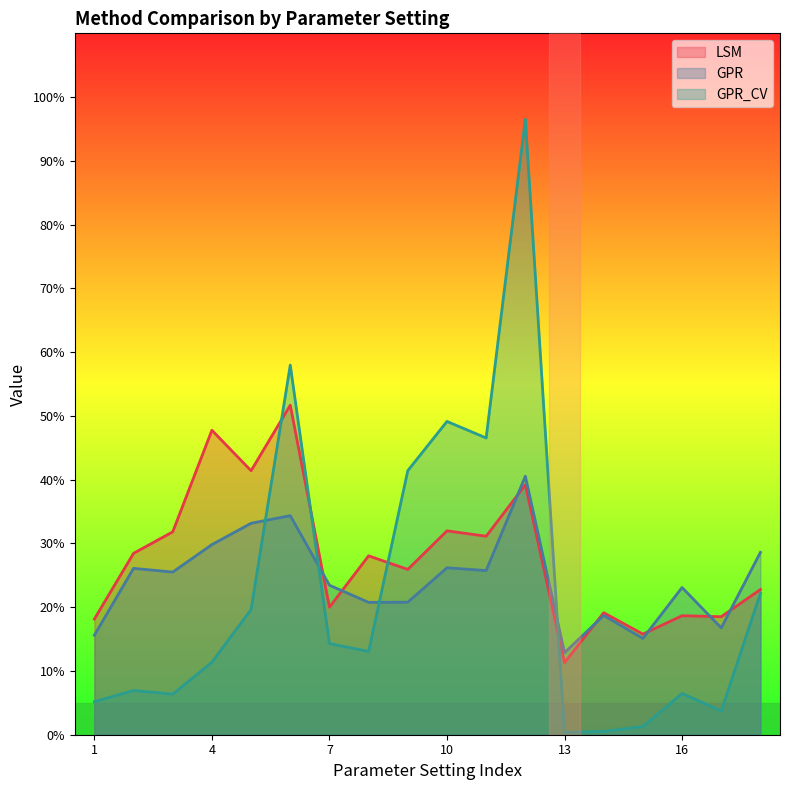

Does the chart display data point markers on the line(s)?

No